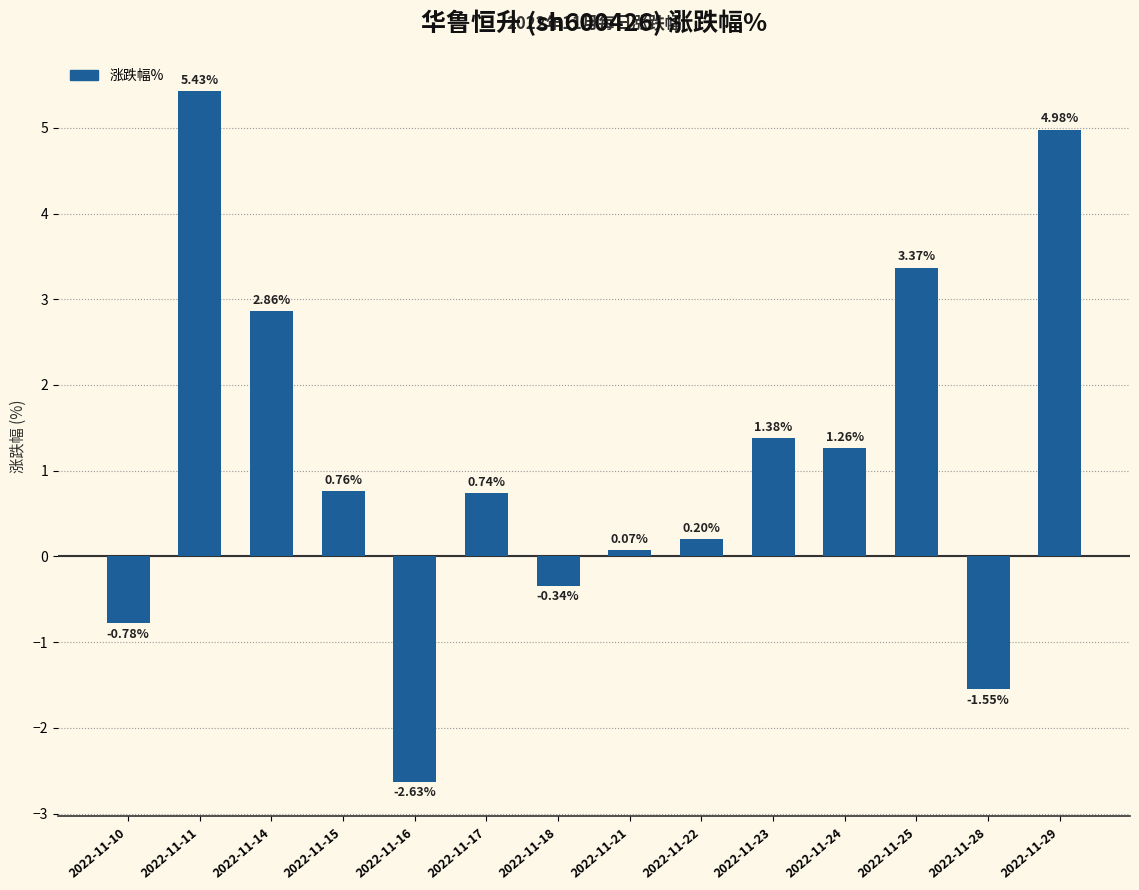

Which has a higher value, 2022-11-29 or 2022-11-14?

2022-11-29